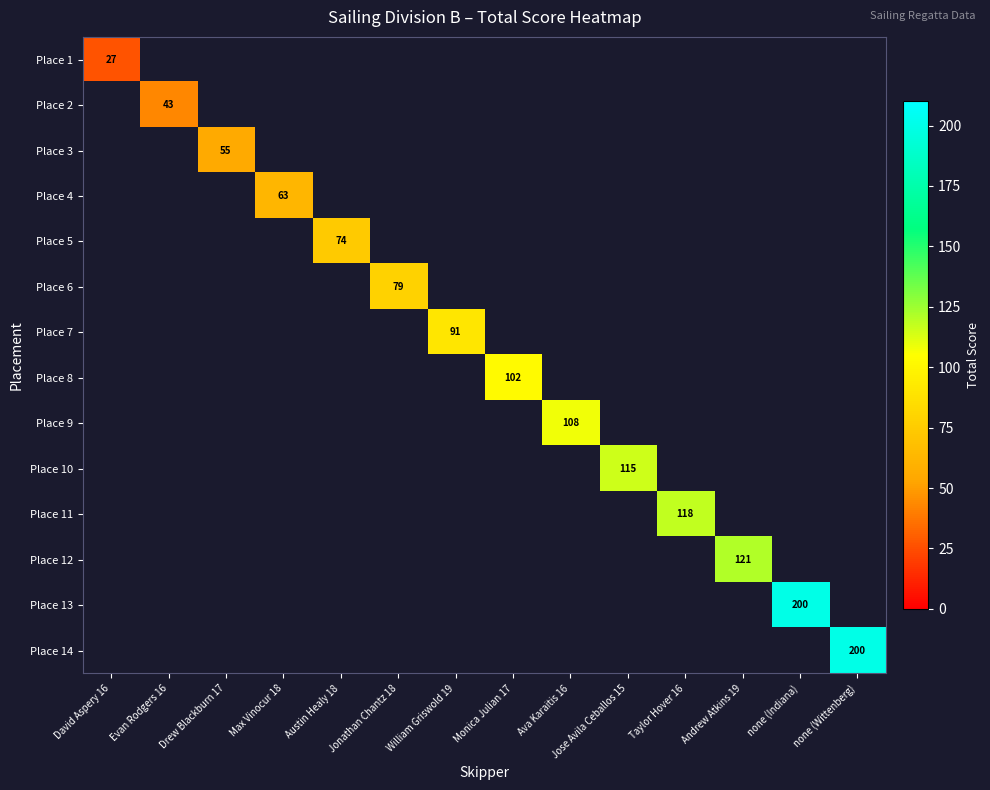

True or false: Place 2 has a value of 64 at Evan Rodgers 16.

False